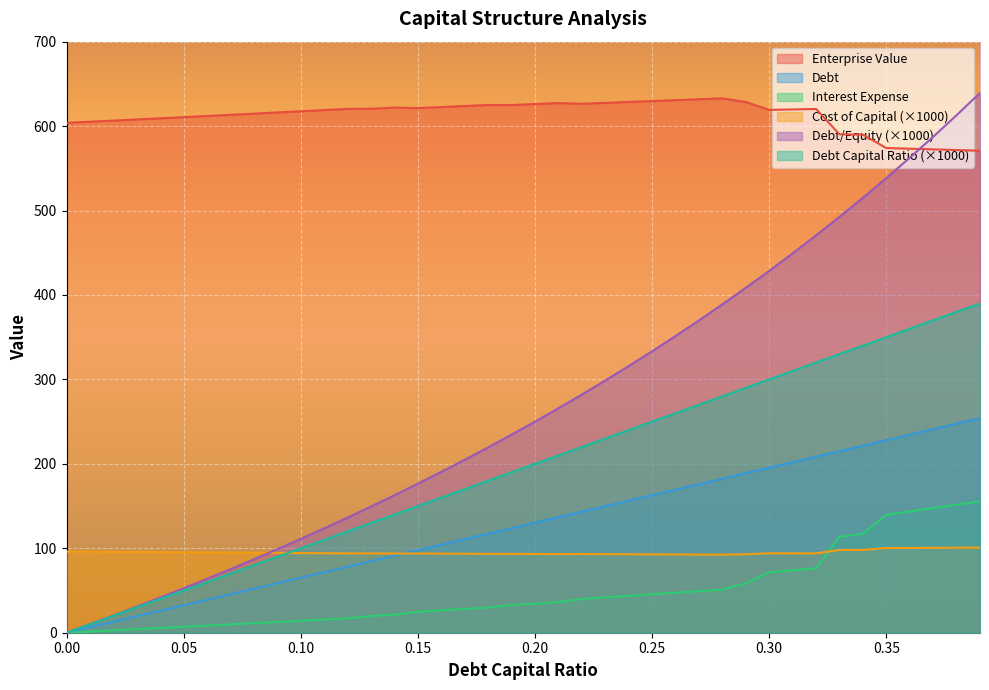

Rank the series at 0.24 from lowest to highest value.

interest_expense, cost_capital, debt, debt_capital, debt_equity, enterprise_value